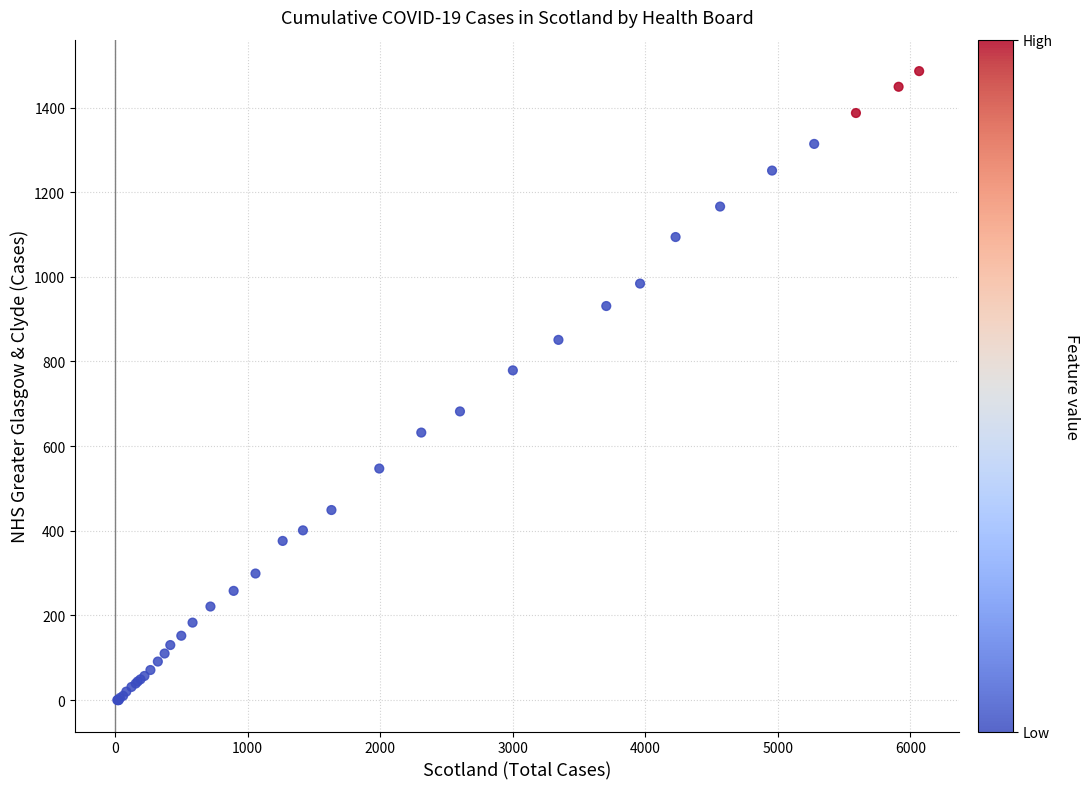

What Y value in the scatter plot is closest to 743?

779